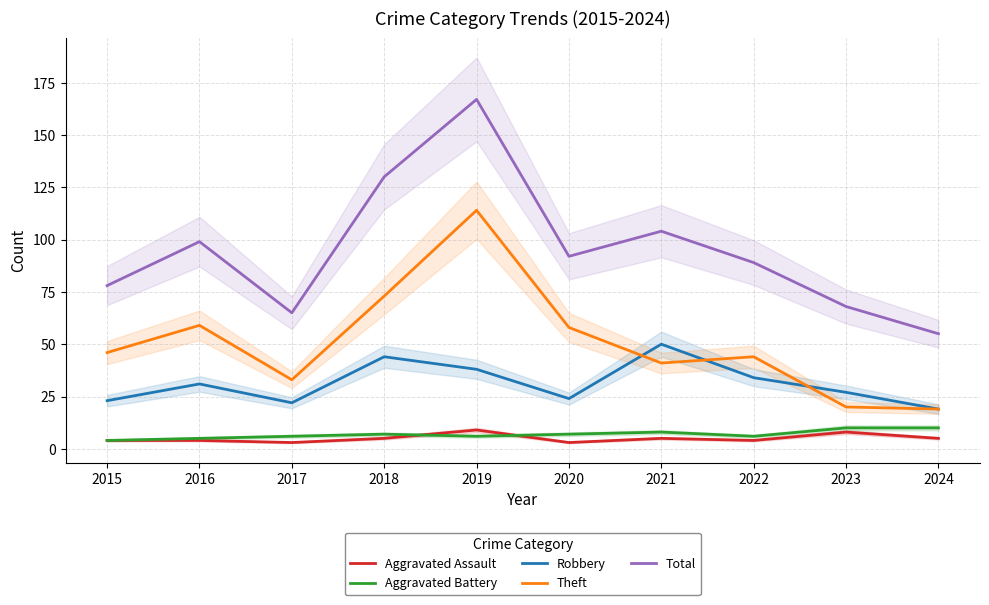

Reading right to left, list all the values displayed in this chart.

Aggravated Assault: 2024=5	2023=8	2022=4	2021=5	2020=3	2019=9	2018=5	2017=3	2016=4	2015=4
Aggravated Battery: 2024=10	2023=10	2022=6	2021=8	2020=7	2019=6	2018=7	2017=6	2016=5	2015=4
Robbery: 2024=19	2023=27	2022=34	2021=50	2020=24	2019=38	2018=44	2017=22	2016=31	2015=23
Theft: 2024=19	2023=20	2022=44	2021=41	2020=58	2019=114	2018=73	2017=33	2016=59	2015=46
Total: 2024=55	2023=68	2022=89	2021=104	2020=92	2019=167	2018=130	2017=65	2016=99	2015=78